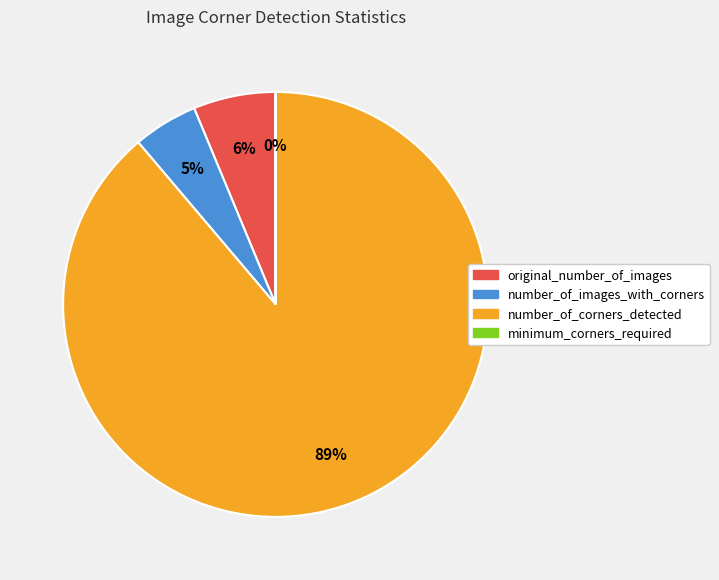

Which has a higher value, number_of_images_with_corners or original_number_of_images?

original_number_of_images